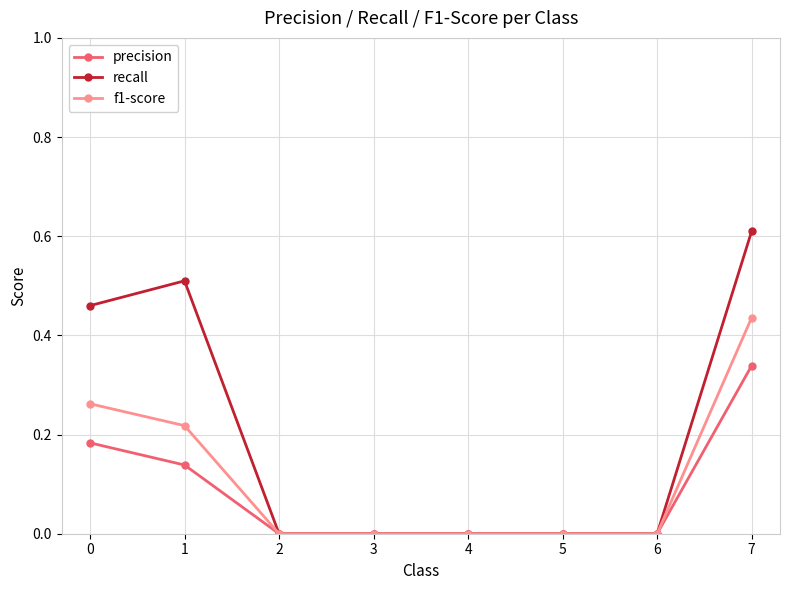

How many lines are shown in the chart?

3